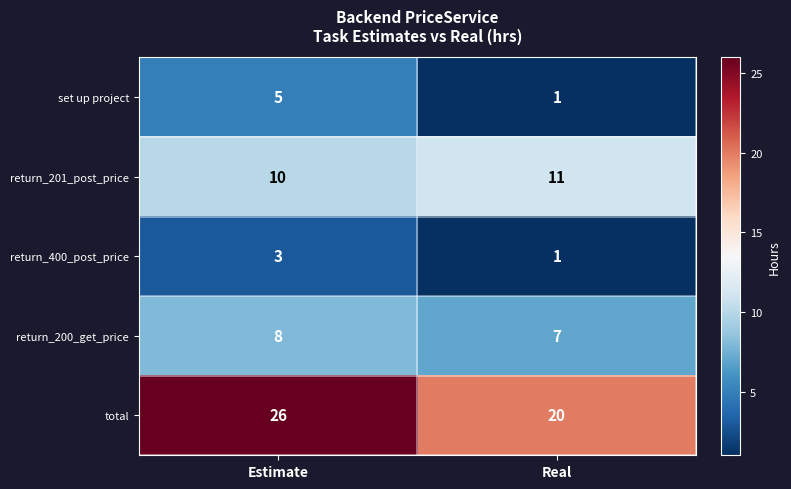

What is the smallest value displayed?

1